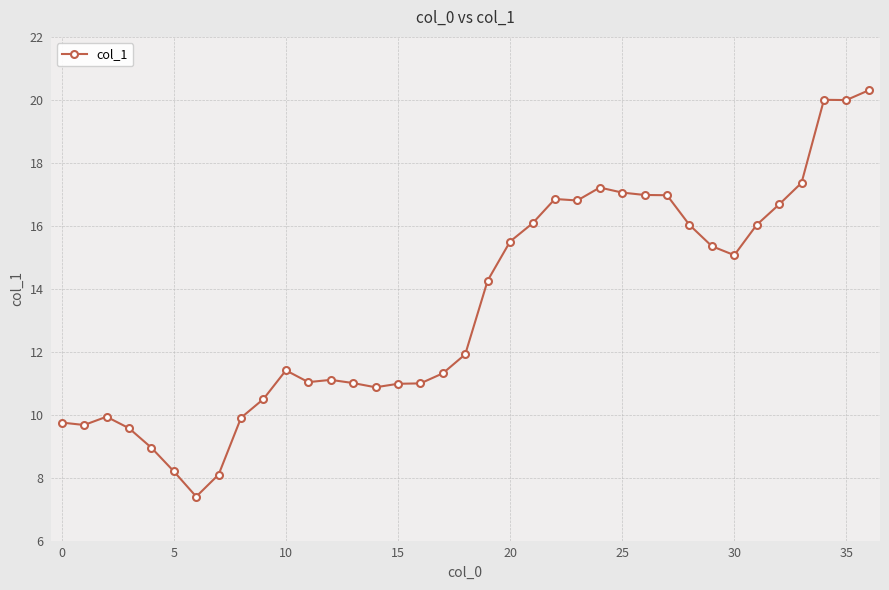

True or false: the data has more than 0 interior local peaks.

True